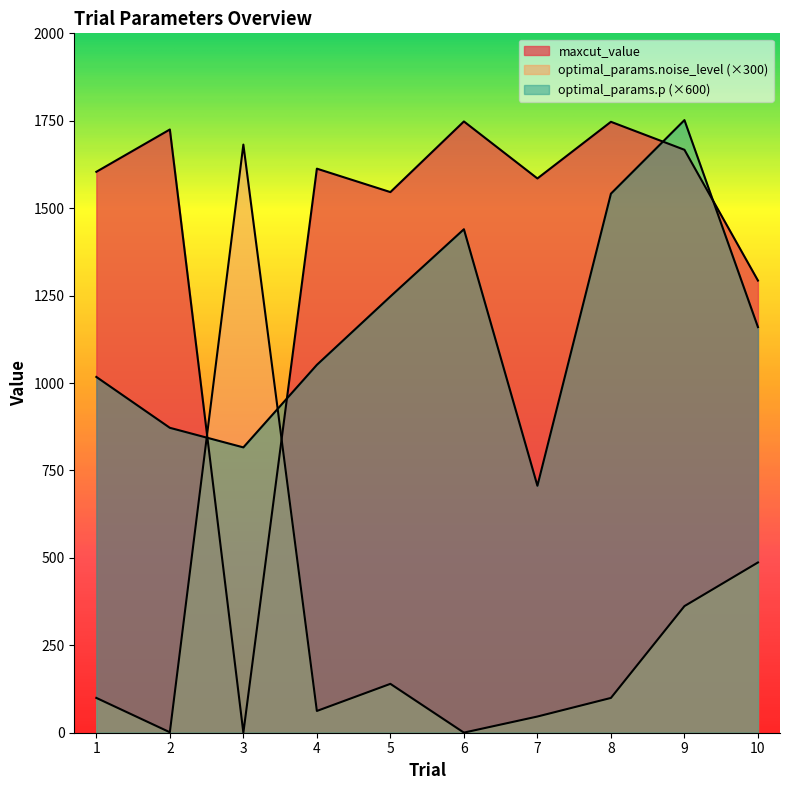

Rank the series by their maximum value, from highest to lowest.

optimal_params.p, maxcut_value, optimal_params.noise_level